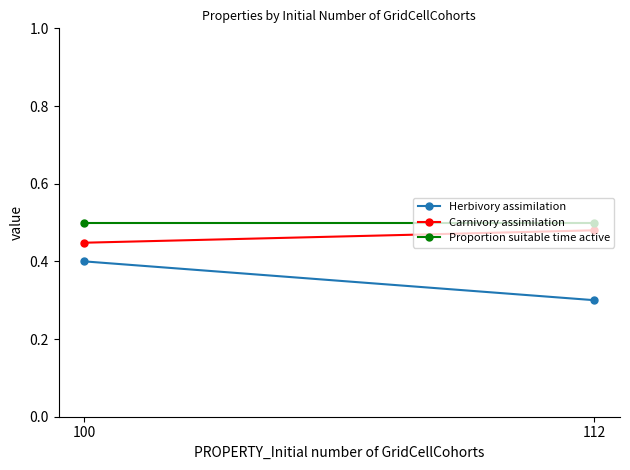

Which series has the largest range (max minus min)?

Herbivory assimilation